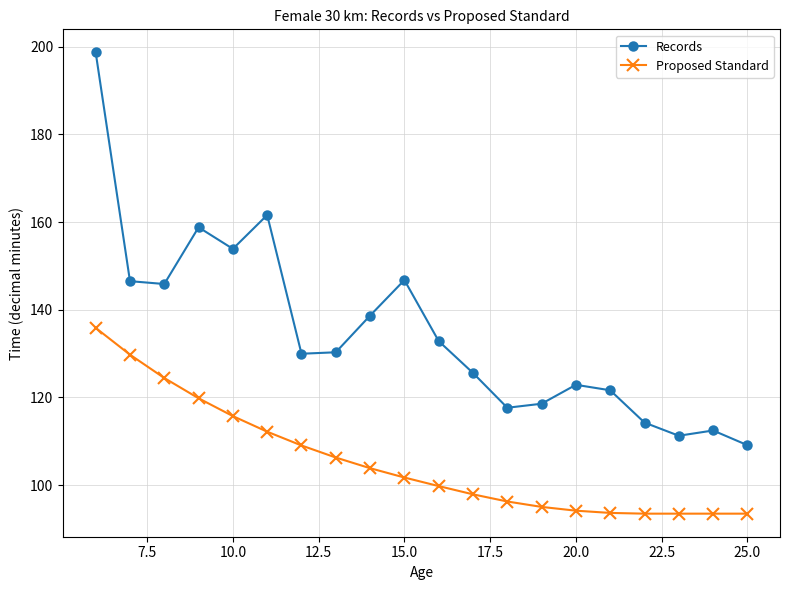

What is the maximum value shown in the chart?

198.7